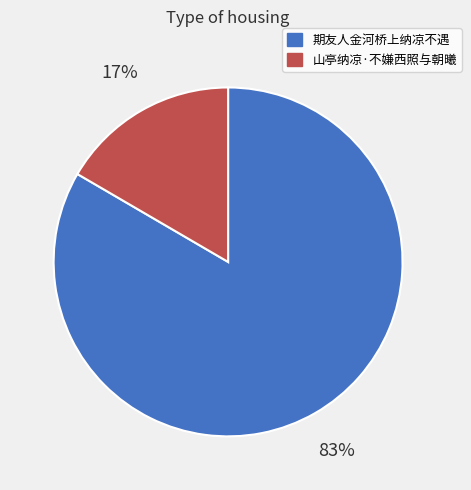

Is there a majority slice in this chart?

Yes